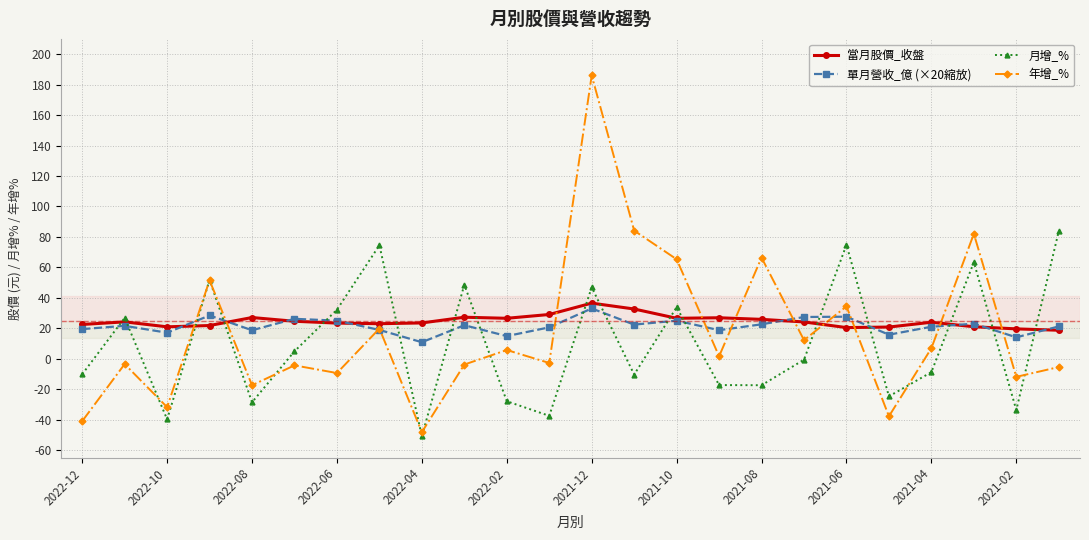

What is the minimum value shown in the chart?

-50.9